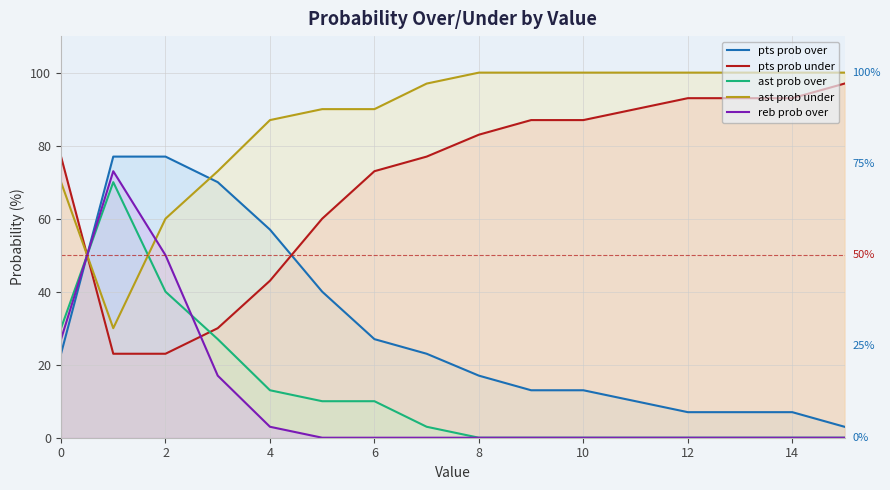

What are all the series names shown in the legend?

pts prob over, pts prob under, ast prob over, ast prob under, reb prob over